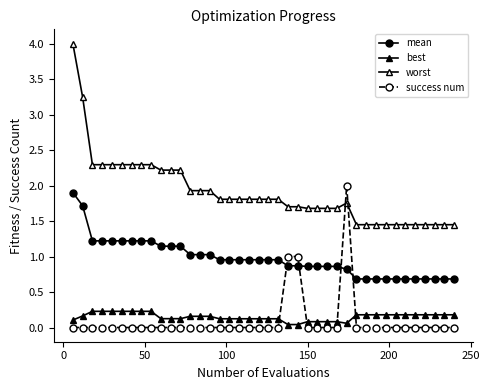

How many series are shown in this chart?

4